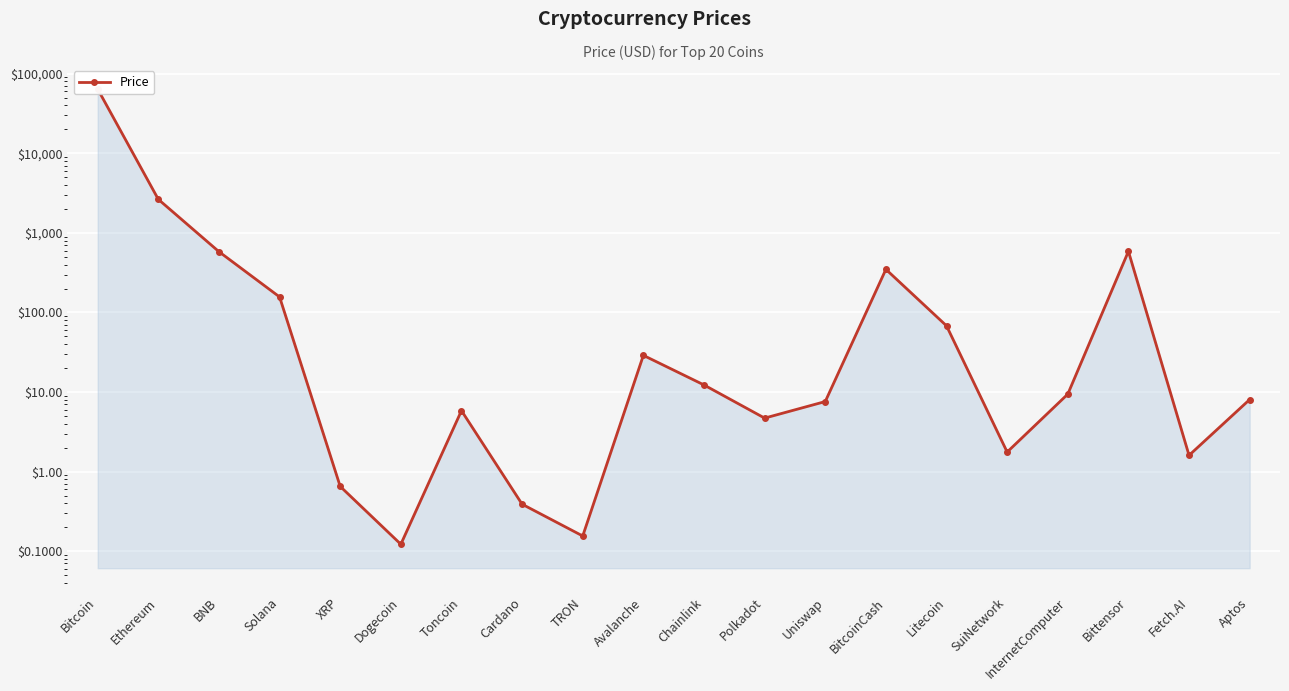

Reading left to right, what are all the values shown in this chart?

Bitcoin=64308.1	Ethereum=2642.8	BNB=580.9	Solana=156.7	XRP=0.7	Dogecoin=0.1	Toncoin=5.8	Cardano=0.4	TRON=0.2	Avalanche=28.9	Chainlink=12.3	Polkadot=4.7	Uniswap=7.6	BitcoinCash=348.3	Litecoin=67.9	SuiNetwork=1.8	InternetComputer=9.4	Bittensor=586.5	Fetch.AI=1.6	Aptos=8.1